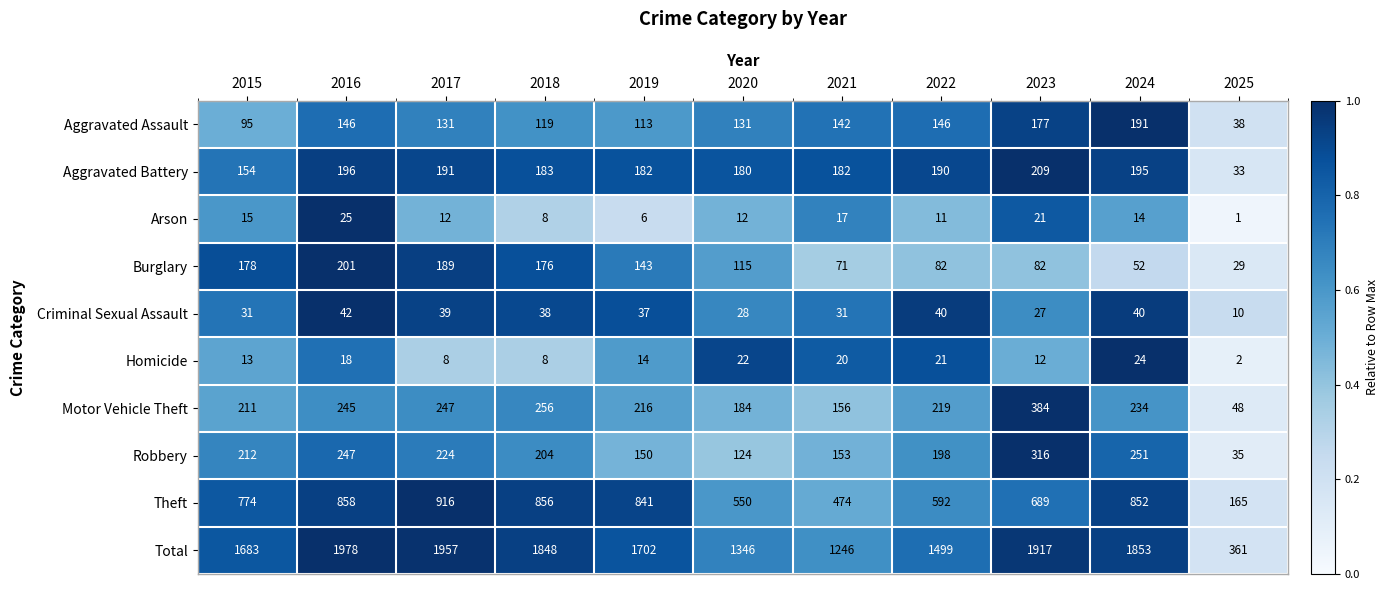

What is the spread (max minus min) of values at 2024?

1839